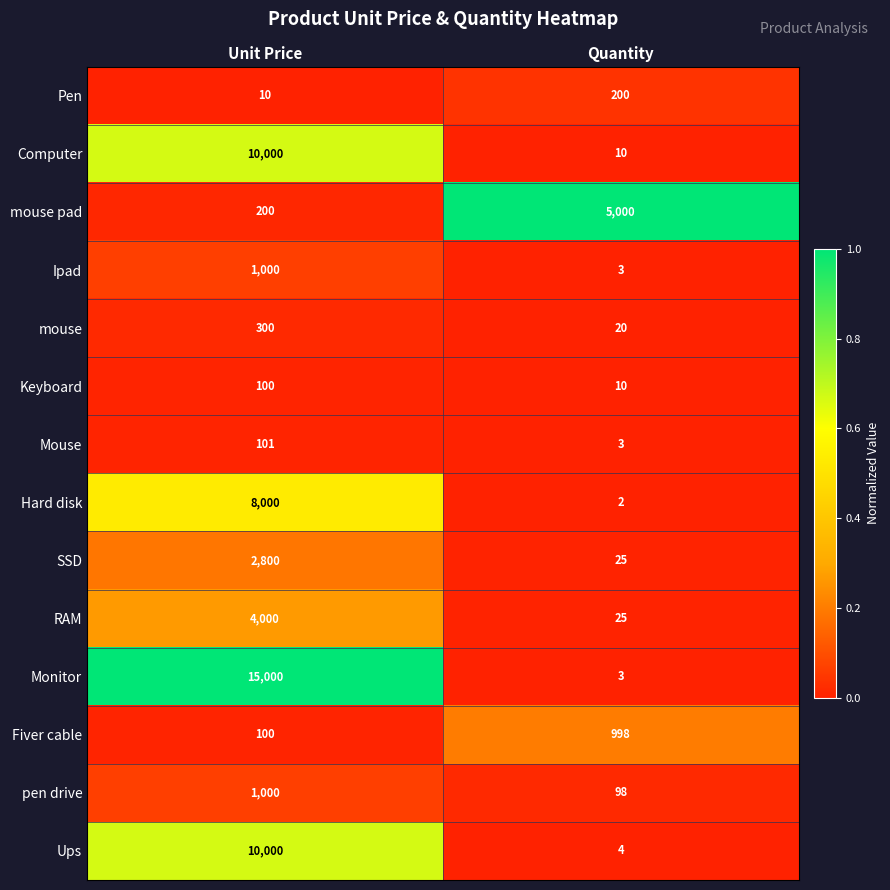

Which series has the widest spread of values?

Monitor